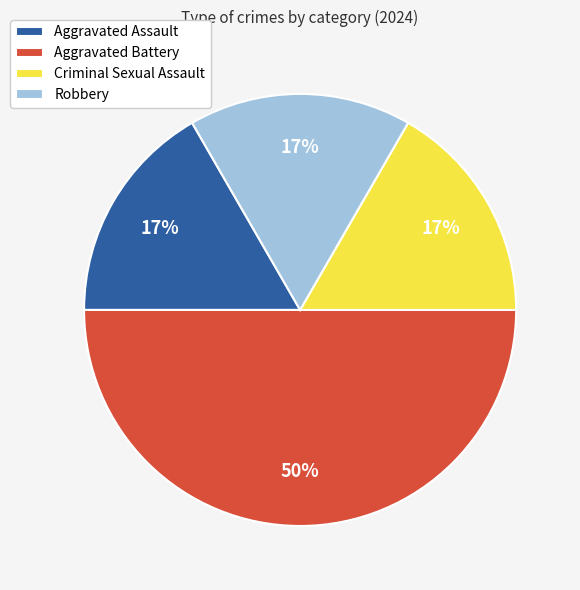

To the nearest percent, what is the average slice percentage?

25%